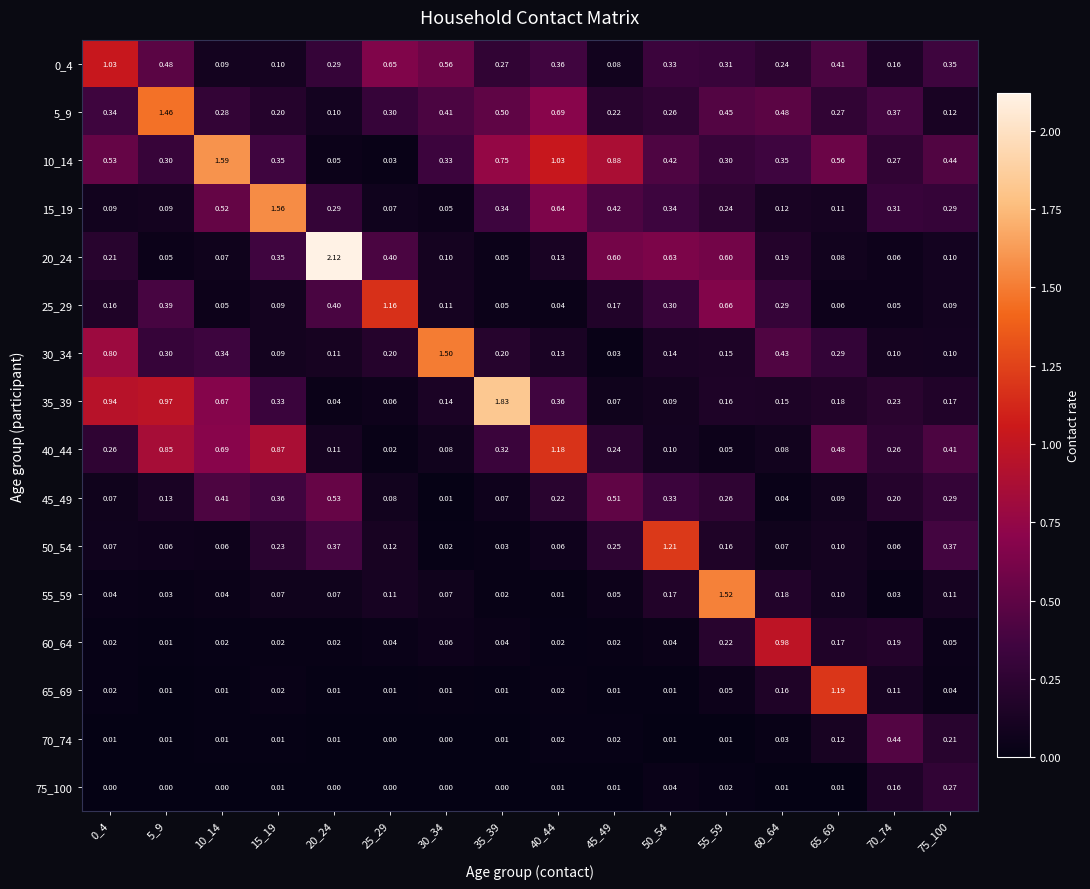

Is the value of 0_4 at 65_69 greater than the value of 20_24 at 40_44?

Yes